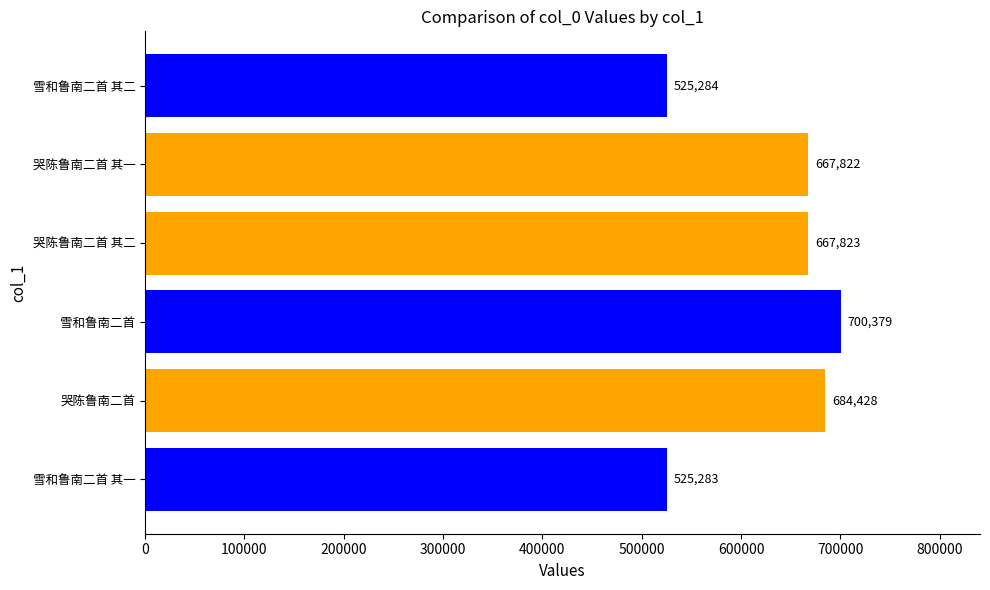

Approximately how many times larger is the value at 哭陈鲁南二首 其二 compared to 哭陈鲁南二首 其一?

1.0